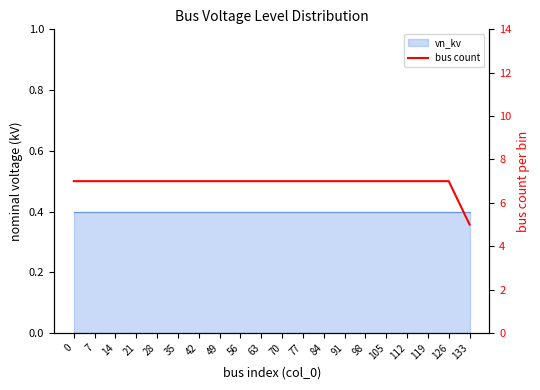

True or false: the data shows 2 at 28.

False